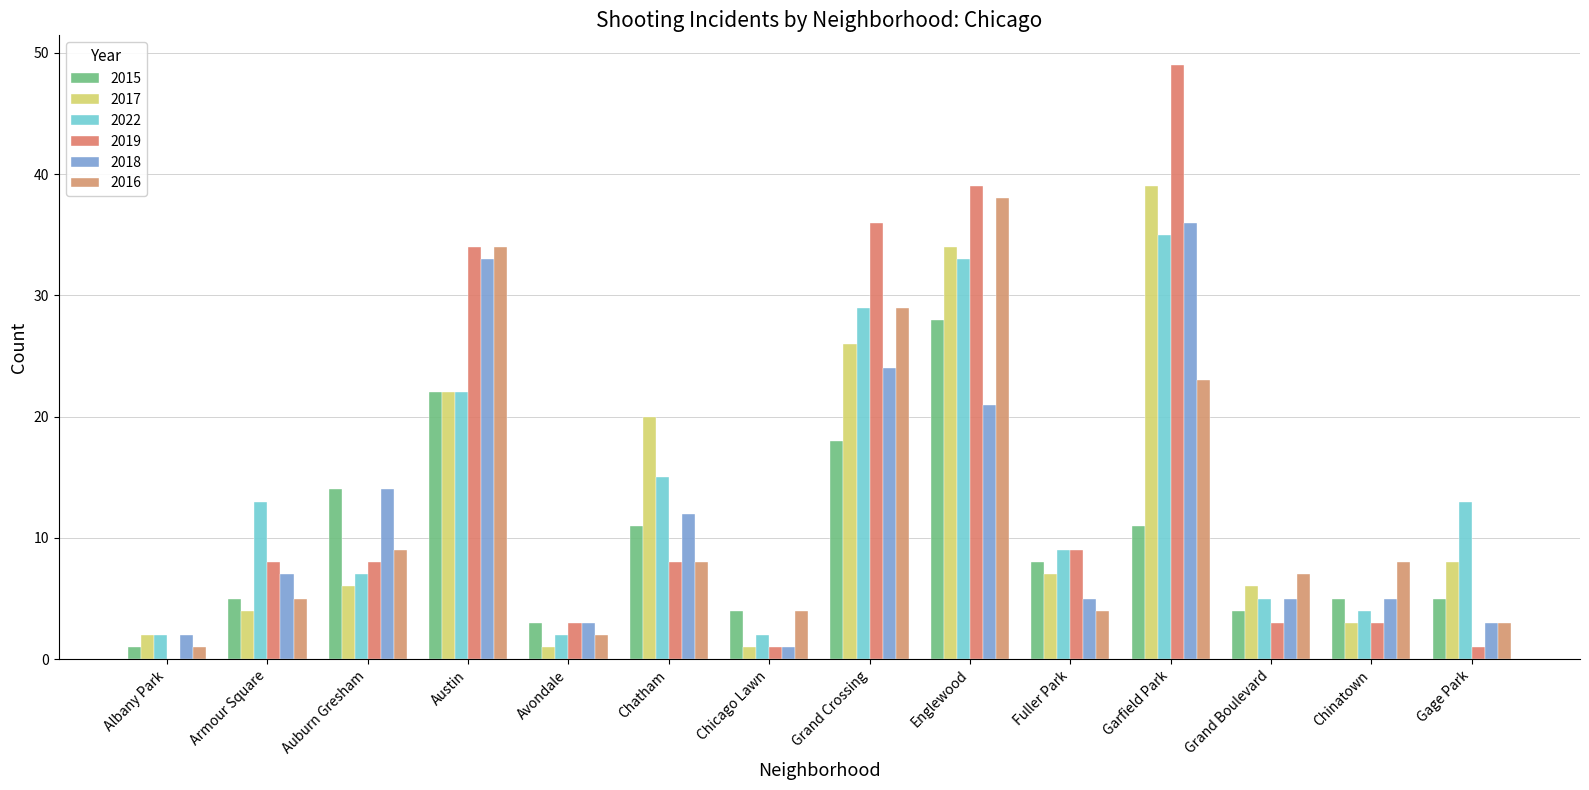

True or false: 2022 has a value of 3 at Chicago Lawn.

False